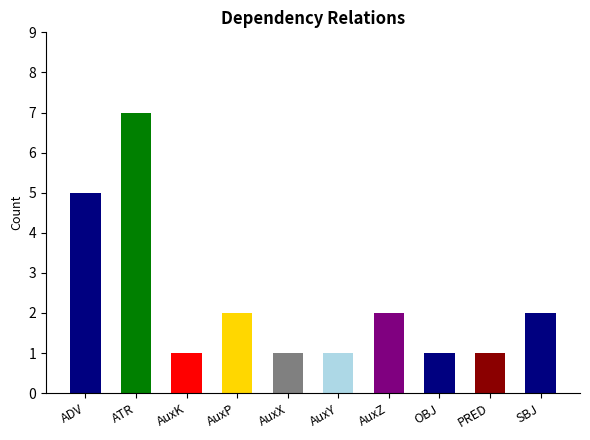

What is the value of the 2nd bar from the left?

7